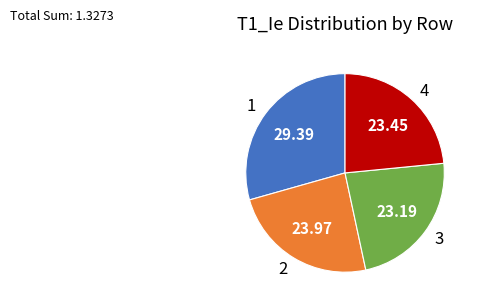

Combined, do 1 and 3 account for over 50%?

Yes